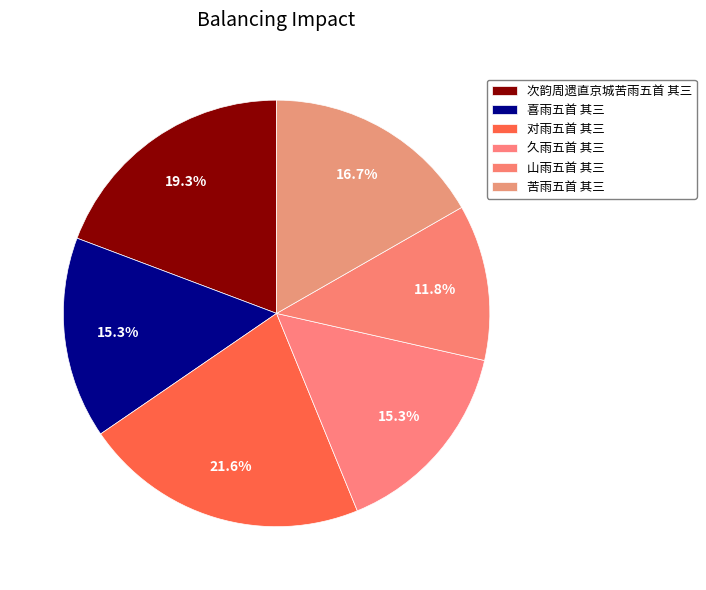

How many segments does this pie chart have?

6